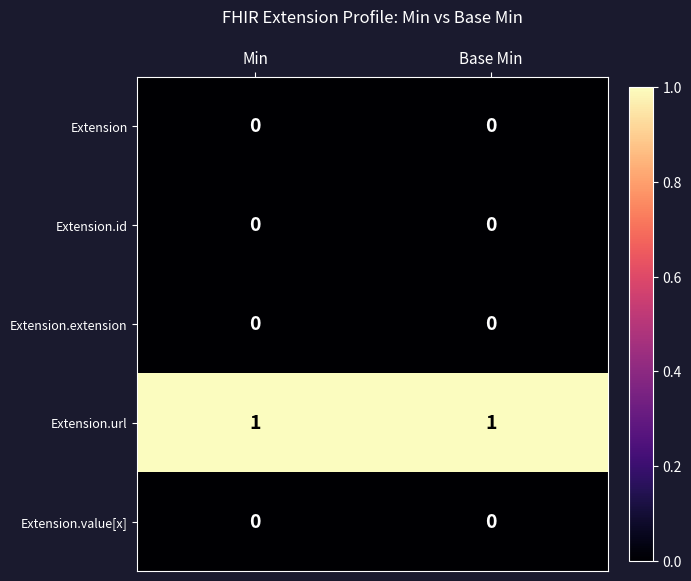

At how many categories does at least one series exceed 0?

2